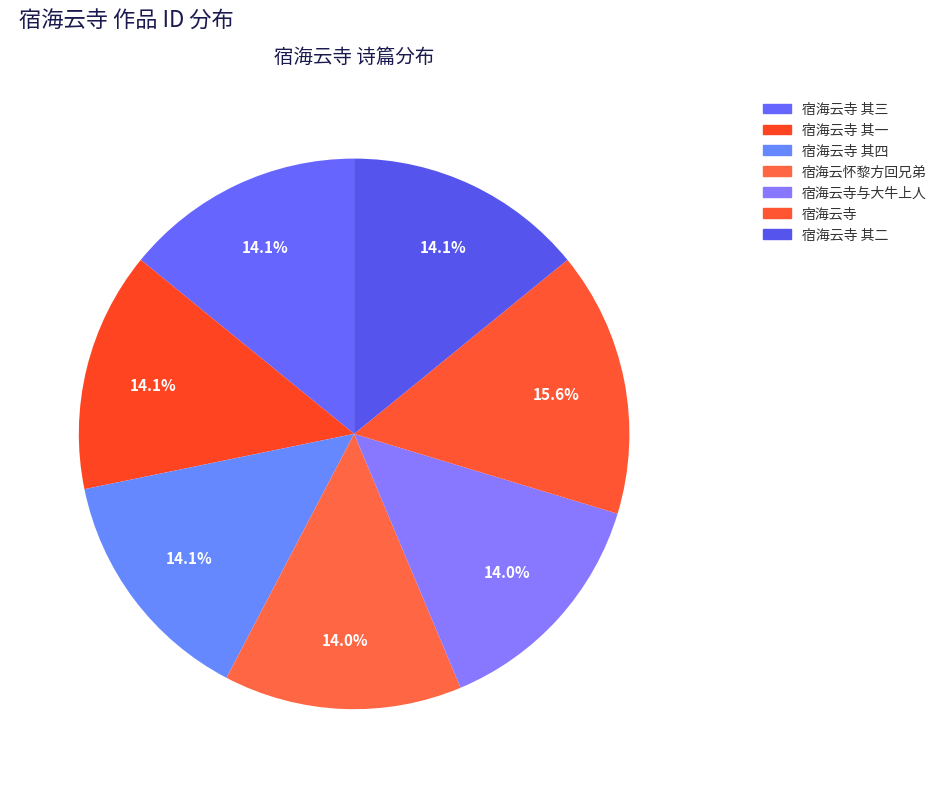

Is there a majority slice in this chart?

No